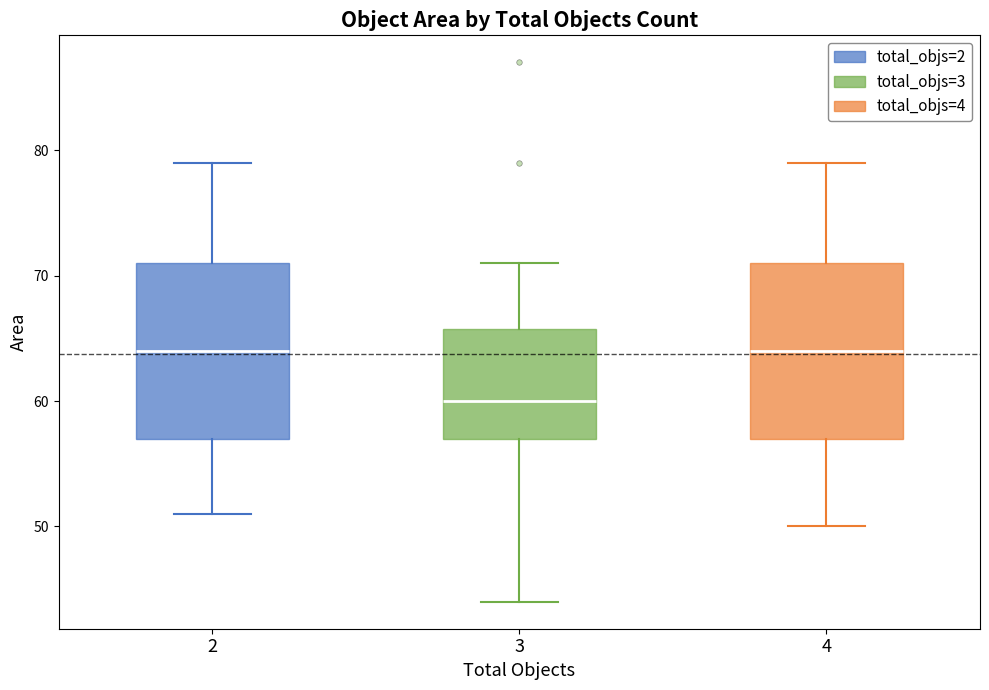

Reading left to right, read every box against the y-axis: the position of its median line, the range the box covers, and the ends of its whiskers. The values are not printed on the chart, so give them approximately, as read against the axis.

2: median 64, box 57 to 71, whiskers 51 to 79
3: median 60, box 57 to 66, whiskers 44 to 71
4: median 64, box 57 to 71, whiskers 50 to 79